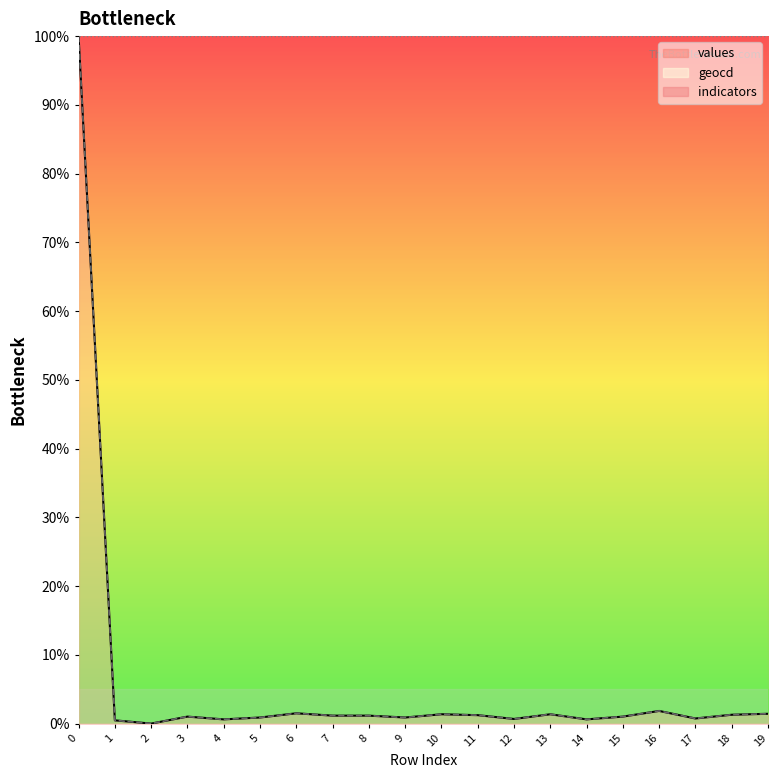

Which has a higher value, 3 or 17?

3